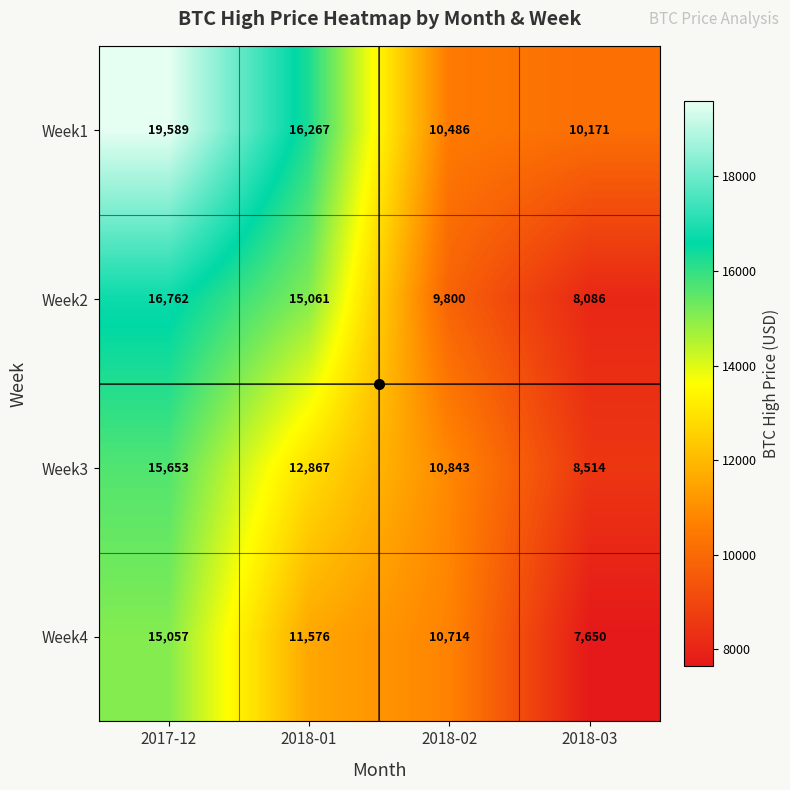

Rank the series by their maximum value, from lowest to highest.

Week4, Week3, Week2, Week1